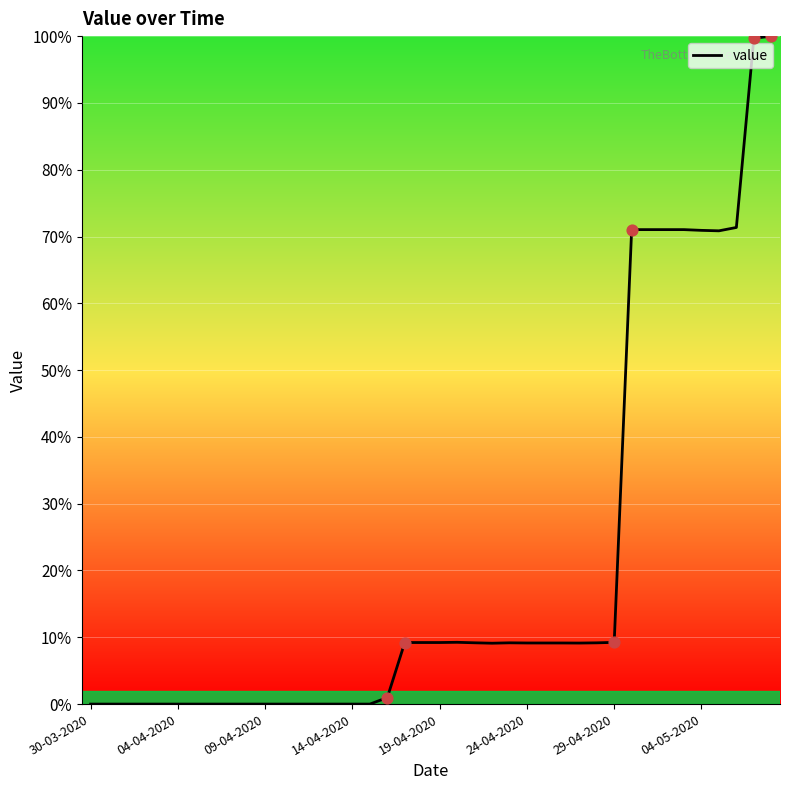

What is the maximum value shown in the chart?

100.0